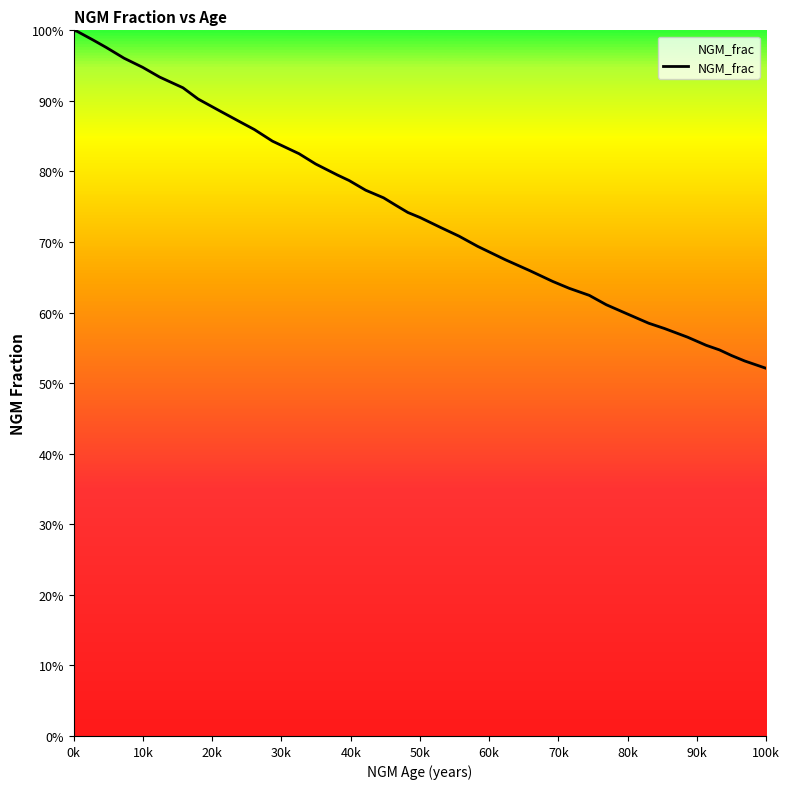

What is the minimum value shown in the chart?

0.5